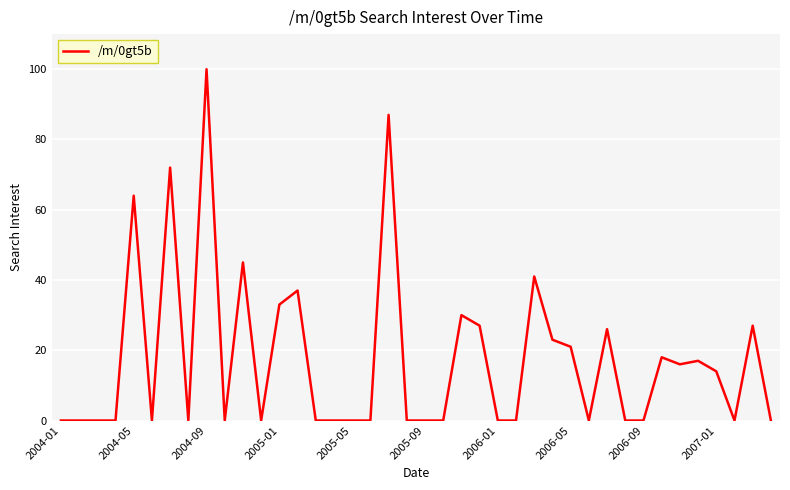

What is the sum of all values?

698